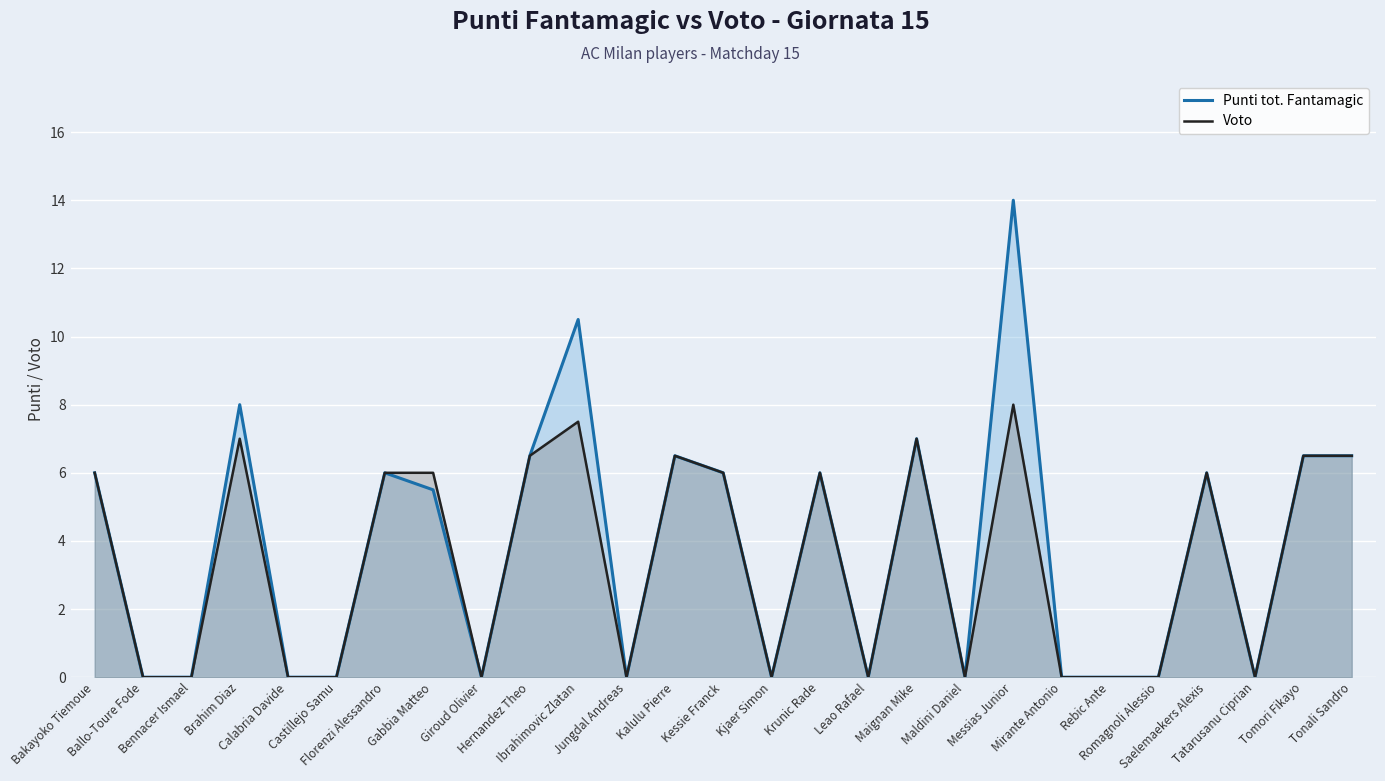

List the series in order of their peak value, lowest first.

Voto, Punti tot. Fantamagic